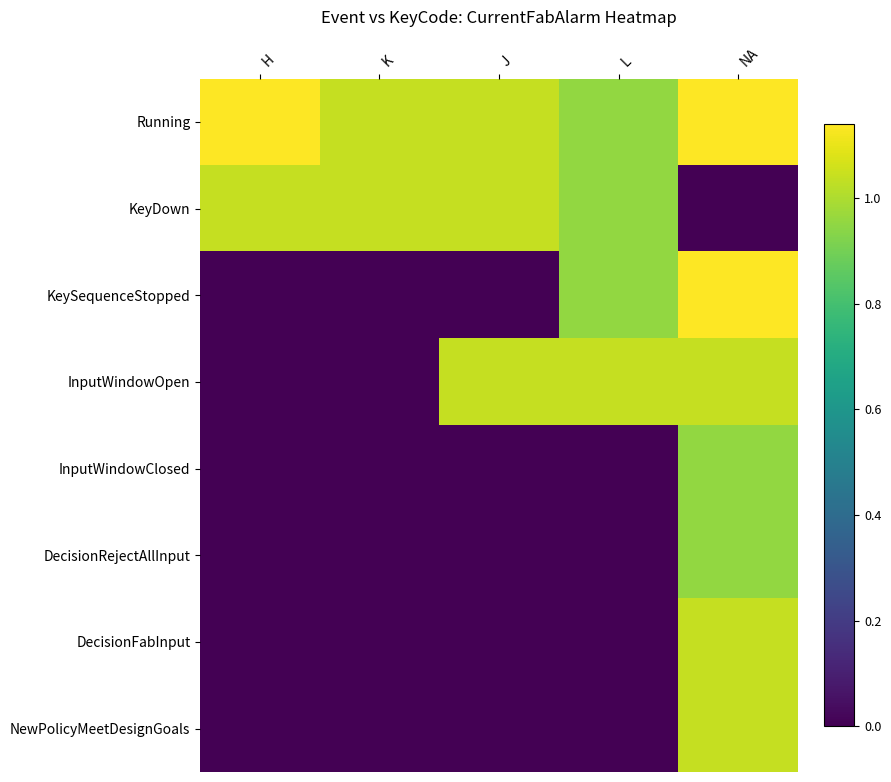

At how many categories does at least one series exceed 0?

5